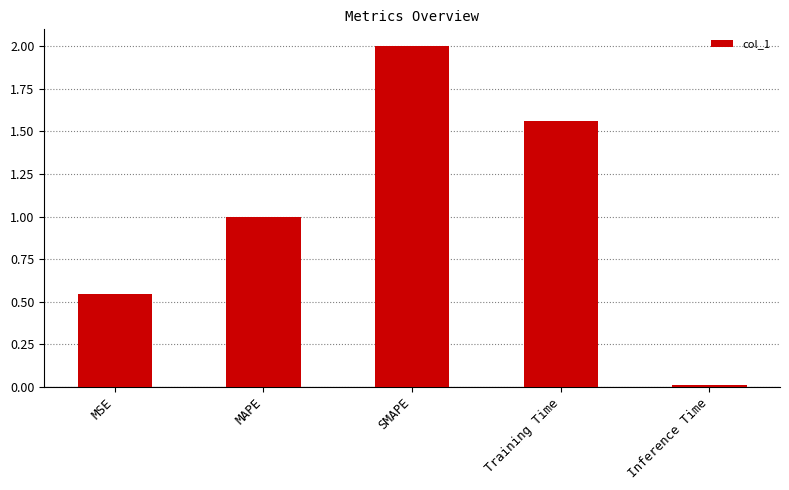

How many data points are above 1?

3